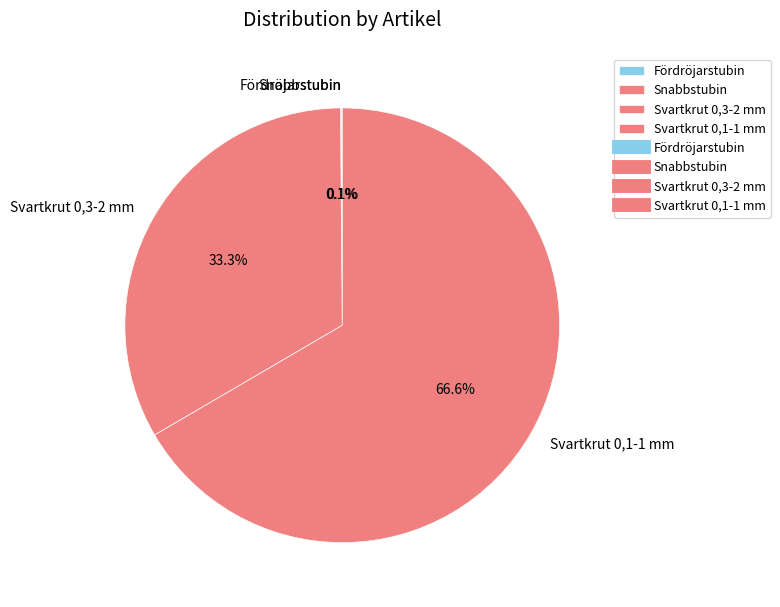

Do Svartkrut 0,3-2 mm and Svartkrut 0,1-1 mm together represent more than half of the pie?

Yes